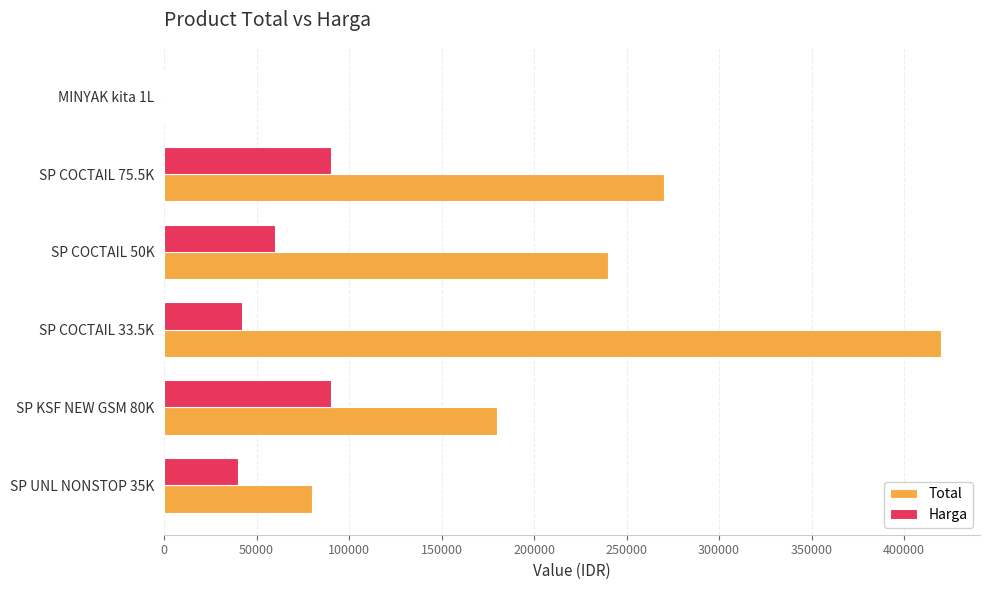

What is the average value of the Total series?

198340